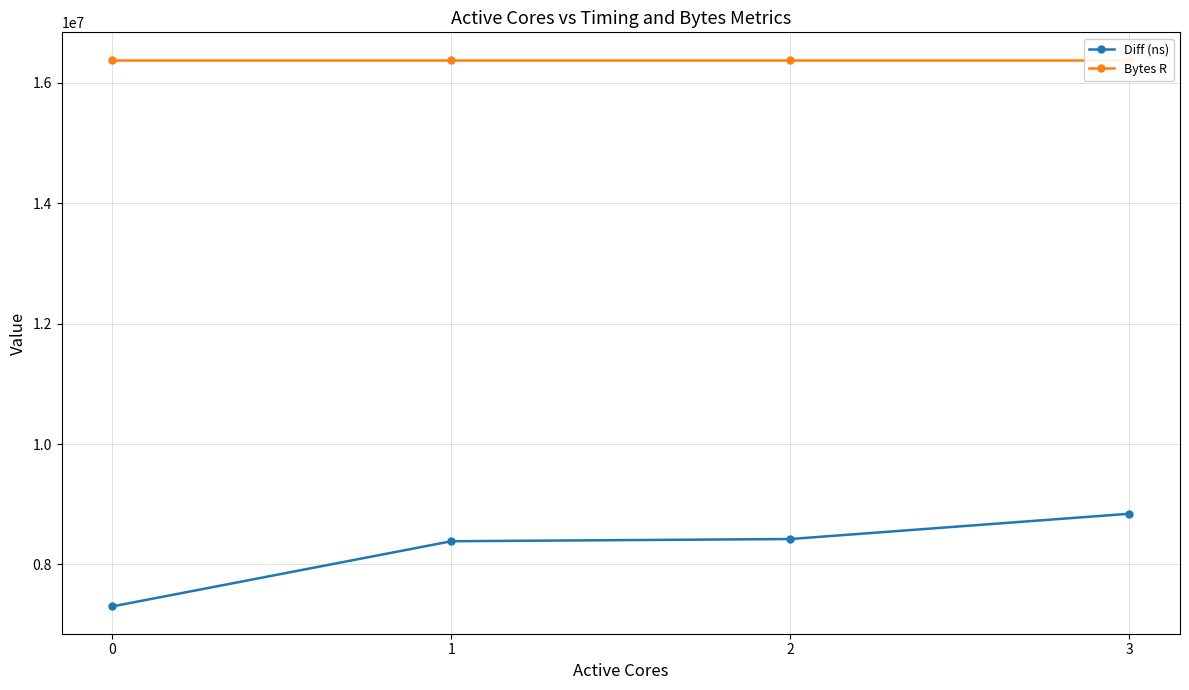

Reading right to left, extract all data points from this chart.

Diff (ns): 3=8842193	2=8422341	1=8385708	0=7303650
Bytes R: 3=16384000	2=16384000	1=16384000	0=16384000